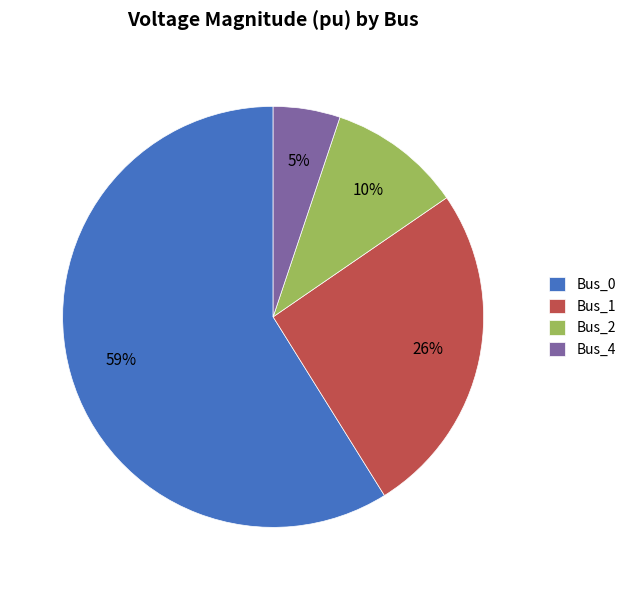

Do Bus_4 and Bus_0 together represent more than half of the pie?

Yes